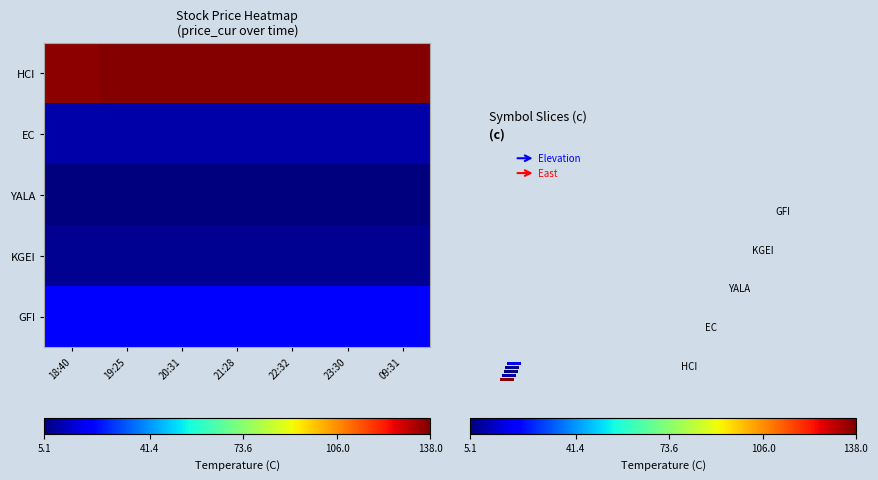

Which label corresponds to the largest value in the chart?

19:25